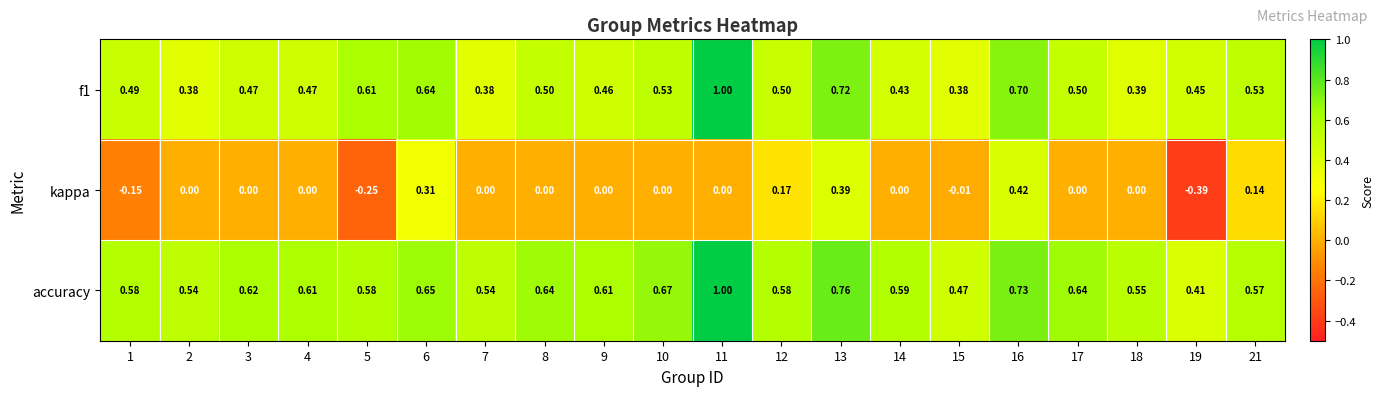

What is the difference between the highest and lowest values at 2?

0.5